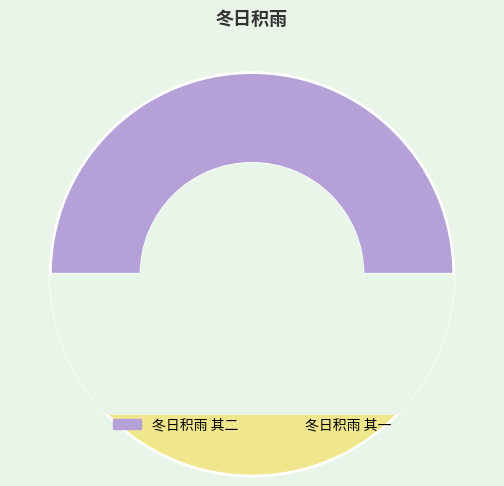

How many slices are in this pie chart?

2